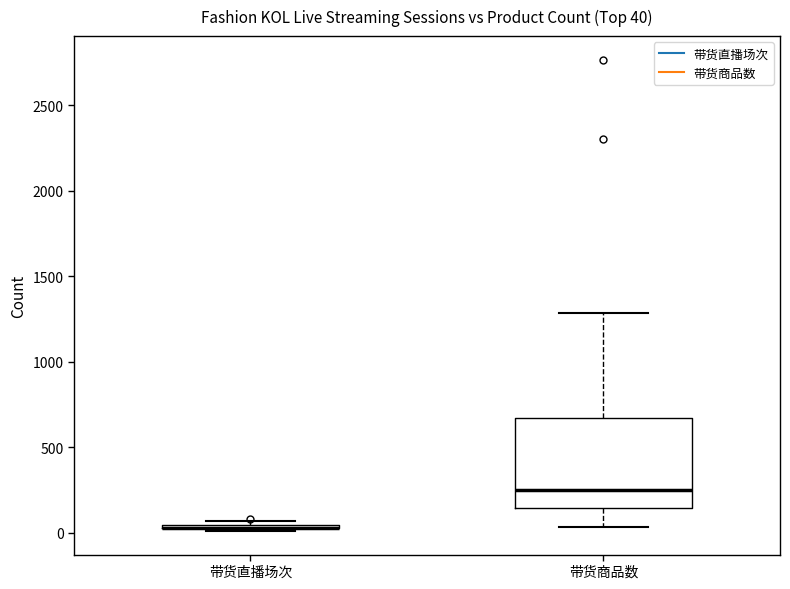

Comparing the boxes themselves (not the whiskers), which one is the tallest?

带货商品数